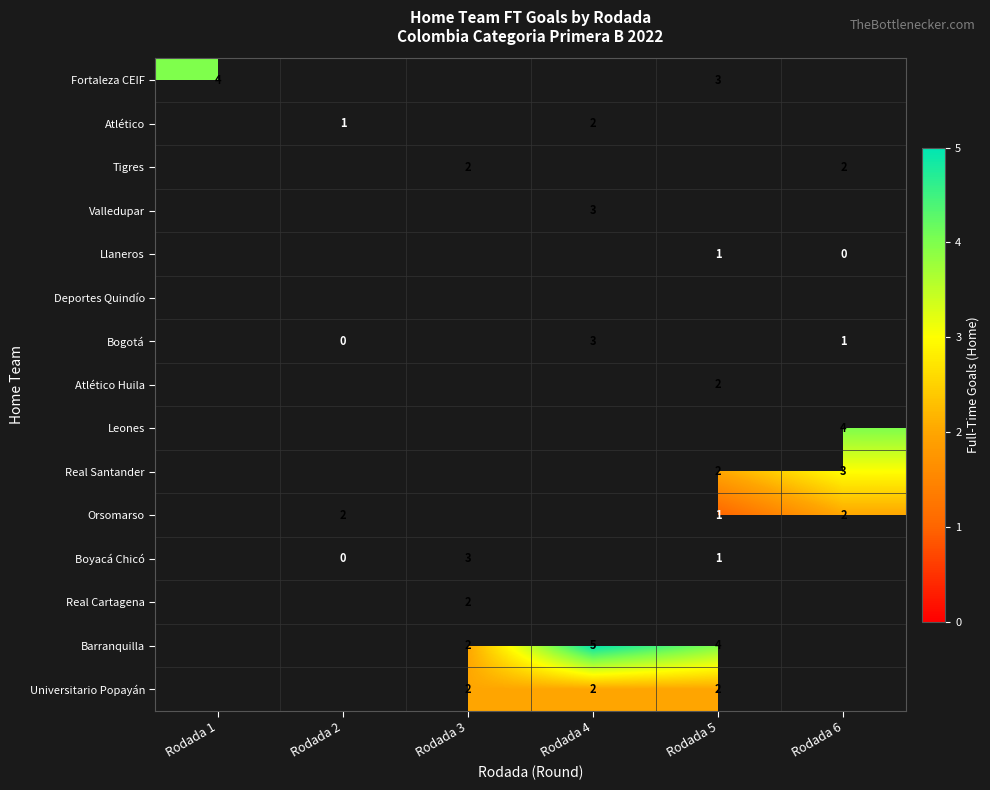

Is the value of Boyacá Chicó at Rodada 2 greater than the value of Atlético at Rodada 4?

No